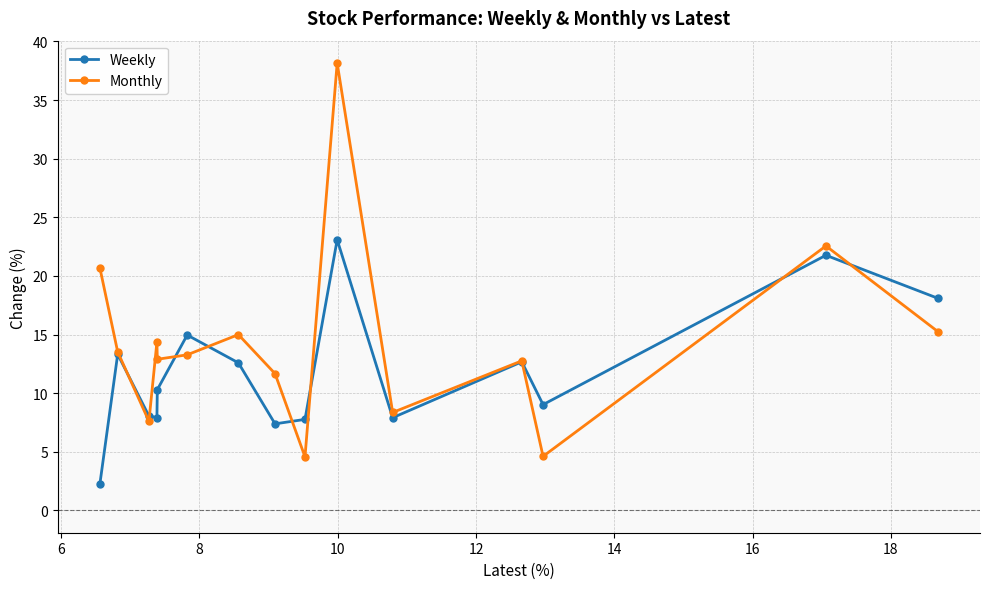

What is the value of the Monthly point at the 13th from the left?

4.6